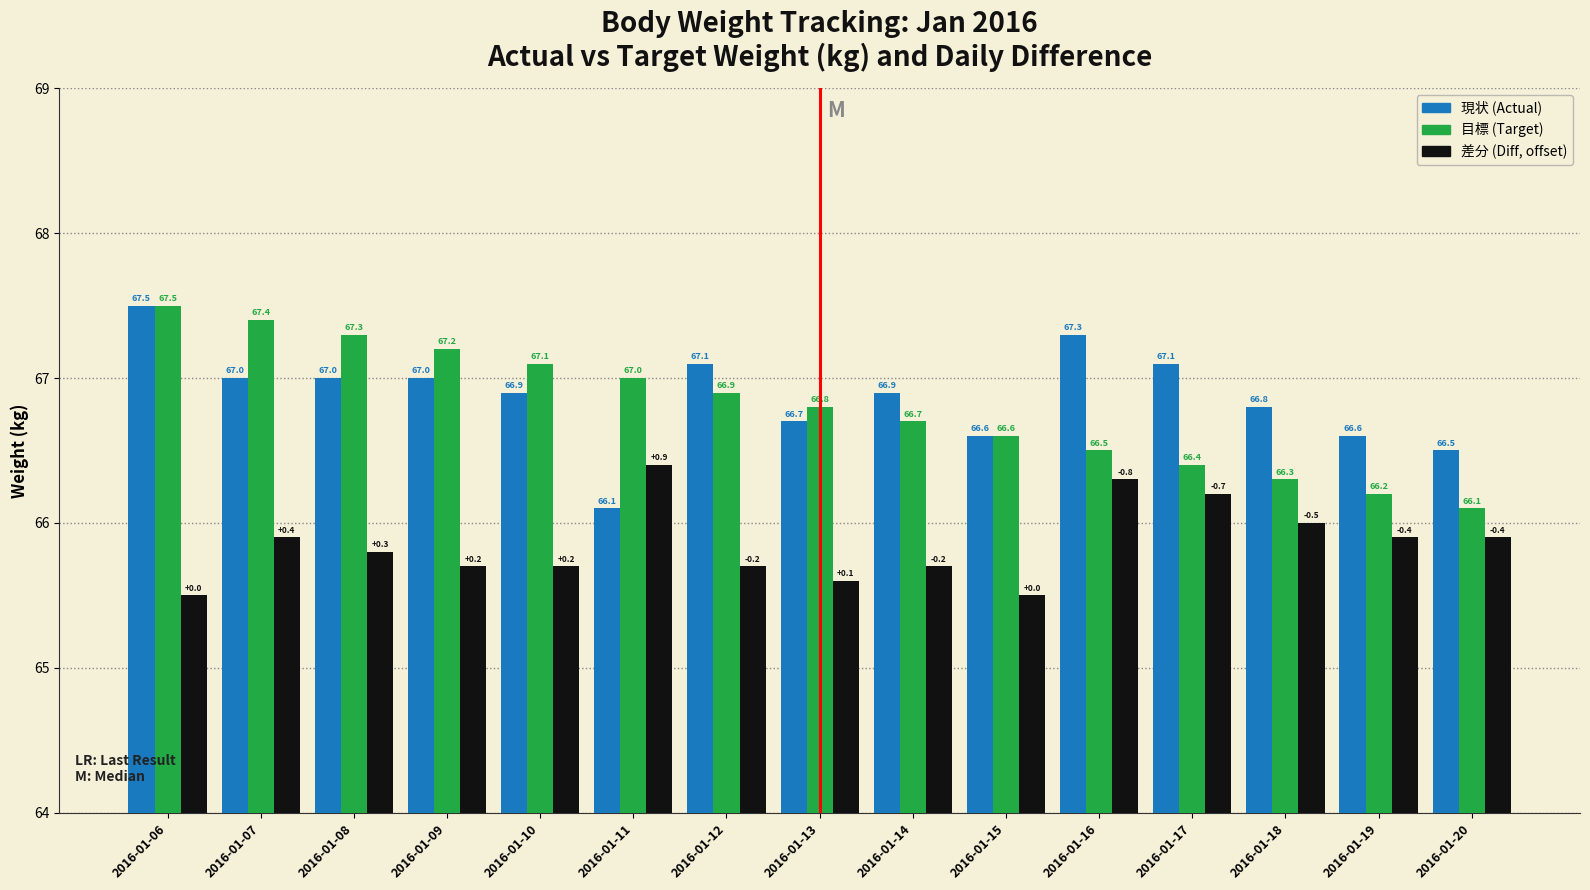

Reading left to right, what are all the values shown in this chart?

現状 (Actual): 2016-01-06=67.5	2016-01-07=67.0	2016-01-08=67.0	2016-01-09=67.0	2016-01-10=66.9	2016-01-11=66.1	2016-01-12=67.1	2016-01-13=66.7	2016-01-14=66.9	2016-01-15=66.6	2016-01-16=67.3	2016-01-17=67.1	2016-01-18=66.8	2016-01-19=66.6	2016-01-20=66.5
目標 (Target): 2016-01-06=67.5	2016-01-07=67.4	2016-01-08=67.3	2016-01-09=67.2	2016-01-10=67.1	2016-01-11=67.0	2016-01-12=66.9	2016-01-13=66.8	2016-01-14=66.7	2016-01-15=66.6	2016-01-16=66.5	2016-01-17=66.4	2016-01-18=66.3	2016-01-19=66.2	2016-01-20=66.1
差分 (Diff, offset): 2016-01-06=65.5	2016-01-07=65.9	2016-01-08=65.8	2016-01-09=65.7	2016-01-10=65.7	2016-01-11=66.4	2016-01-12=65.7	2016-01-13=65.6	2016-01-14=65.7	2016-01-15=65.5	2016-01-16=66.3	2016-01-17=66.2	2016-01-18=66.0	2016-01-19=65.9	2016-01-20=65.9